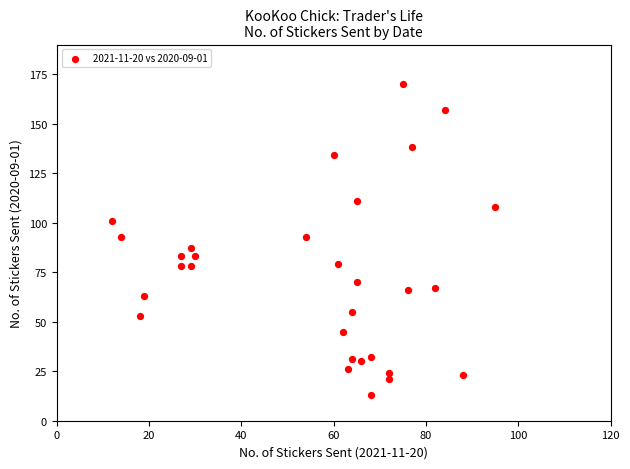

What is the range of X values (max minus min)?

83